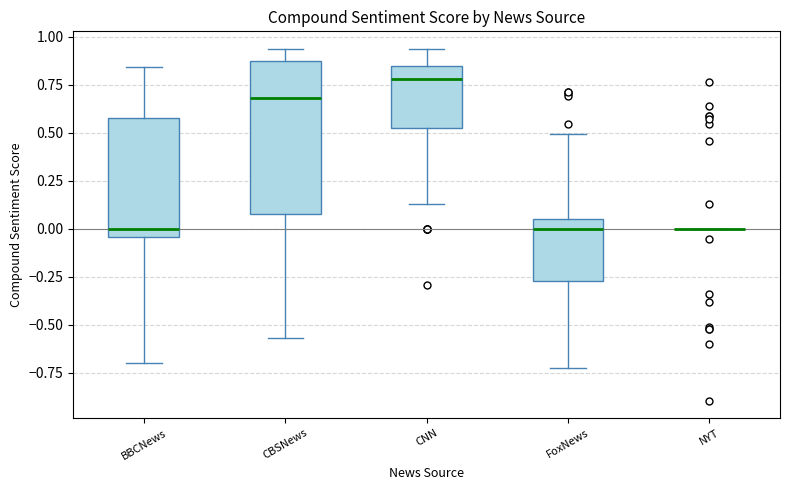

Where does the median line of the box for CBSNews sit on the y-axis? The values are not printed on the chart, so give them approximately, as read against the axis.

0.70